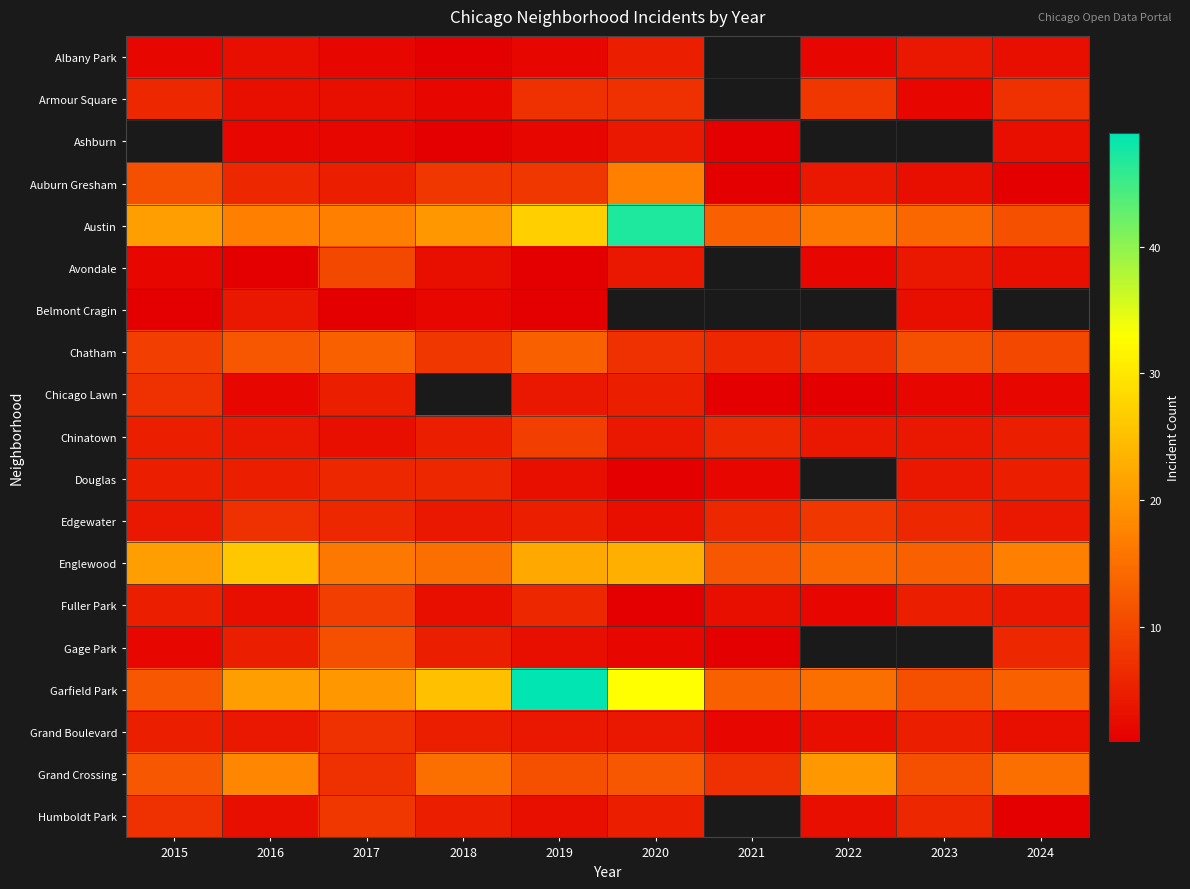

How many data points in Chatham are above 10?

4